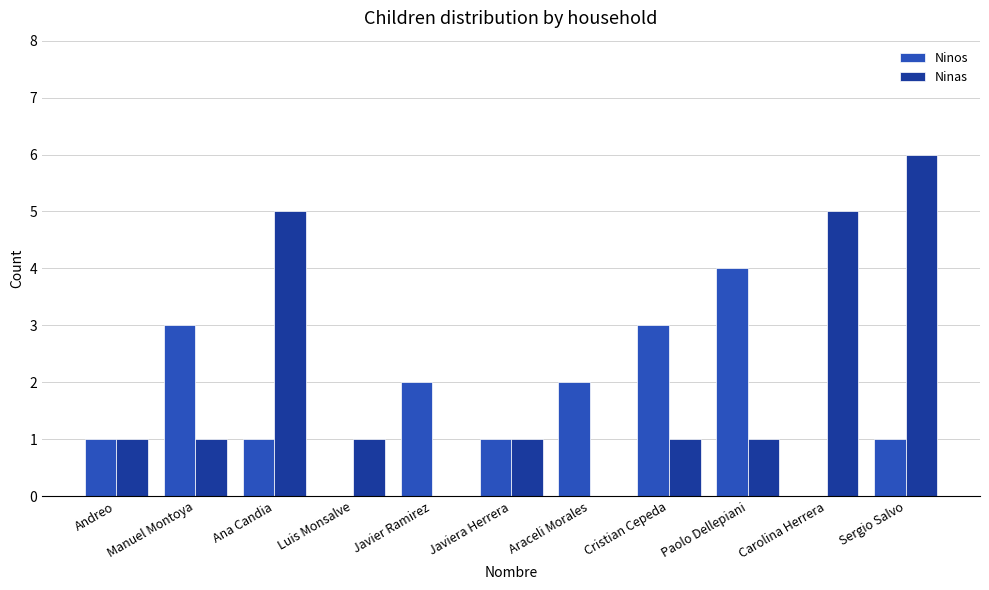

Which series has the widest spread of values?

Ninas